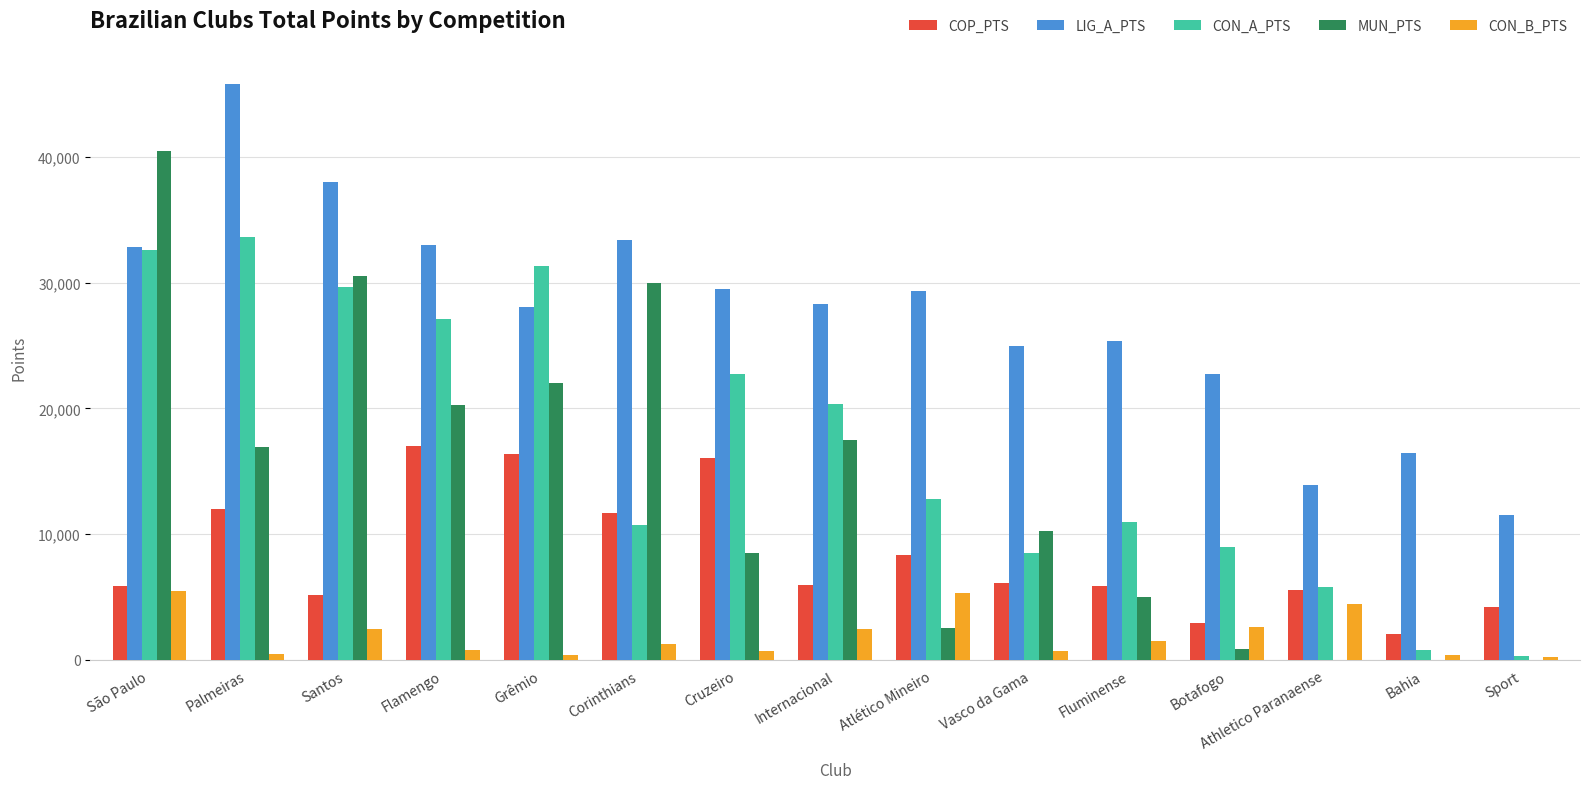

Which label corresponds to the largest value in the chart?

Palmeiras